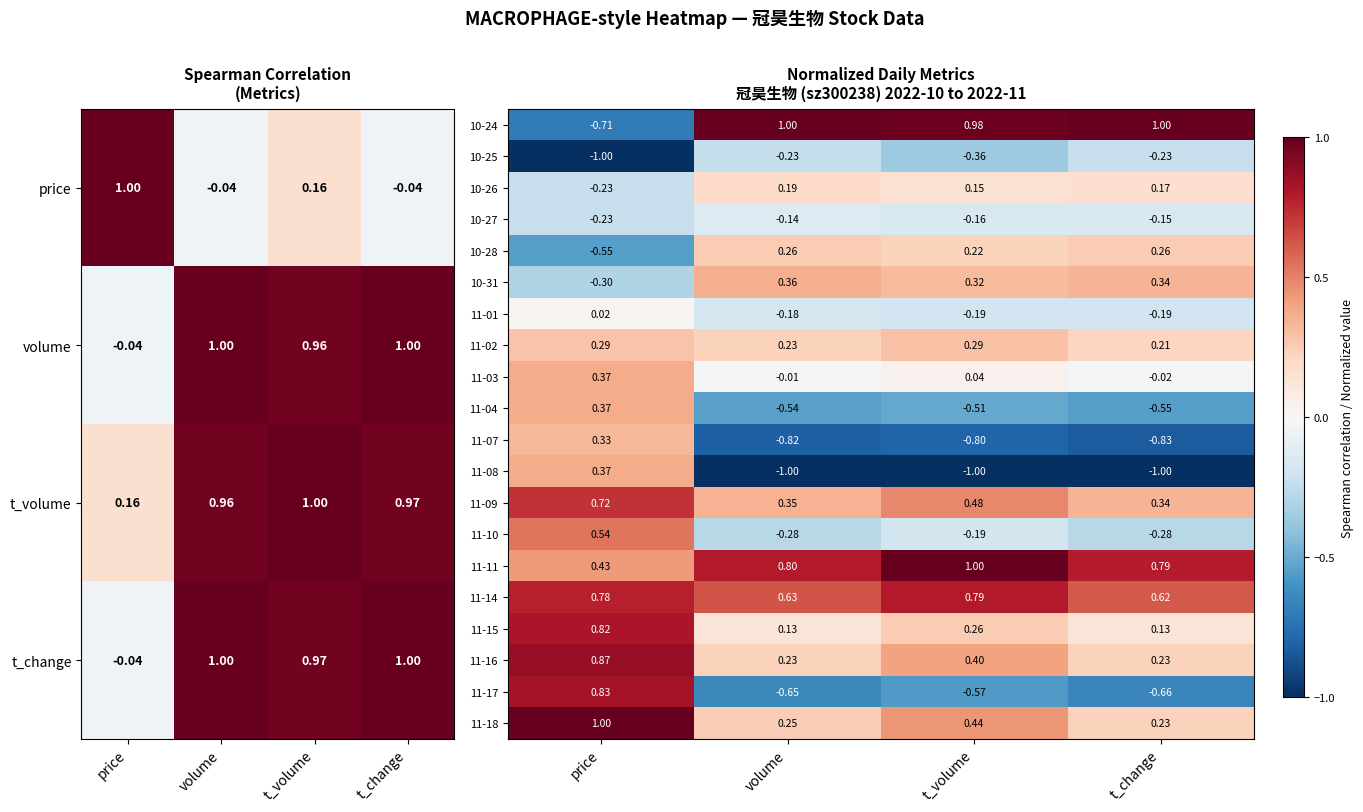

Rank the categories by 11-14 value from lowest to highest.

t_change, volume, price, t_volume